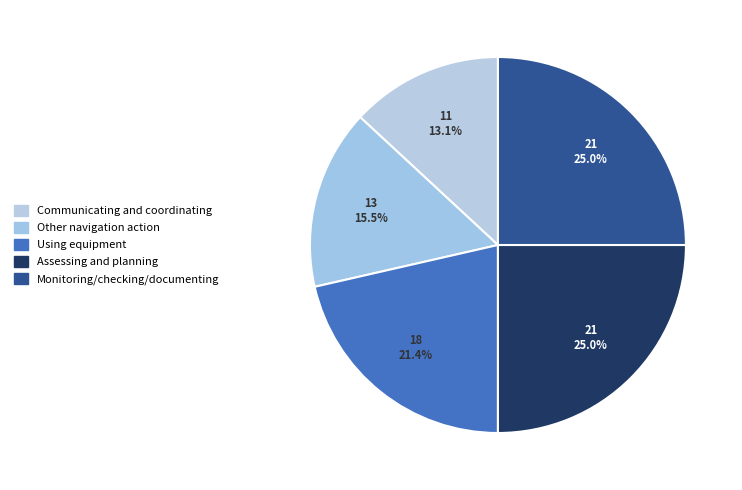

How many segments does this pie chart have?

5